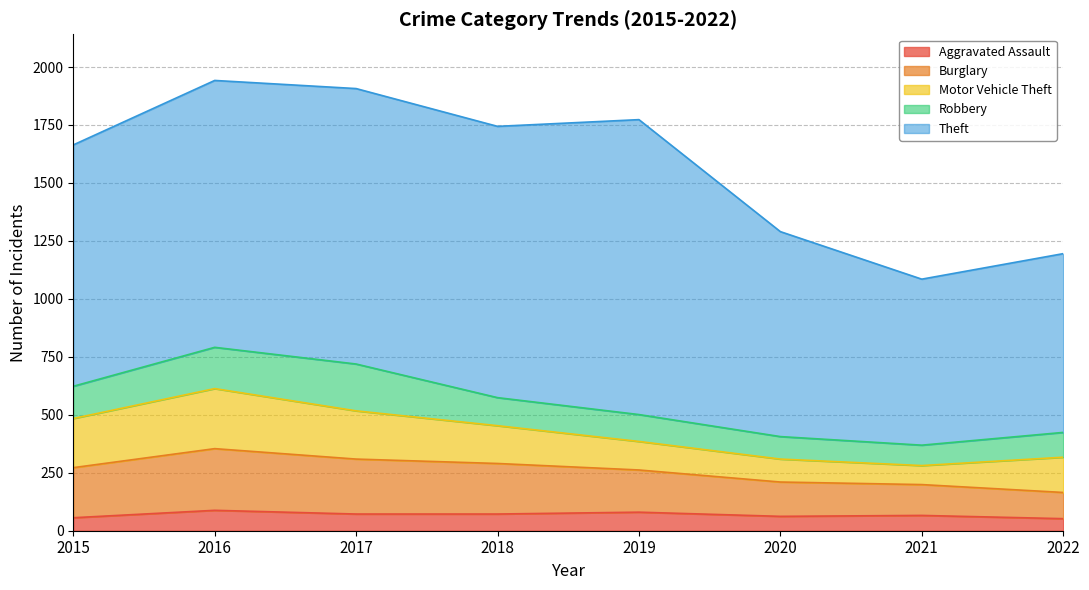

At how many categories does at least one series exceed 316?

8